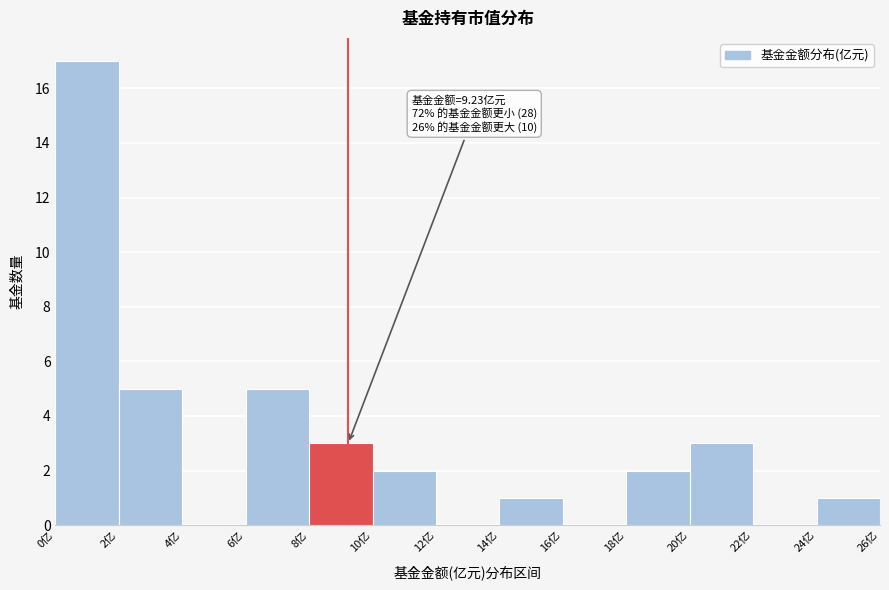

Which range on the x-axis has the tallest bar?

0 to 2